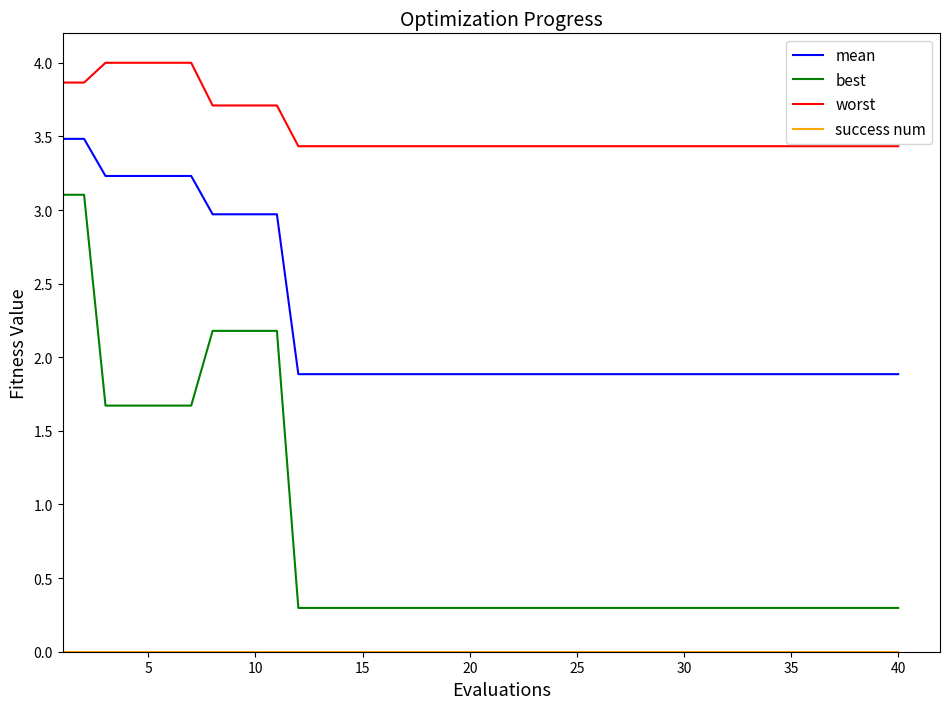

True or false: best and worst intersect in this chart.

False